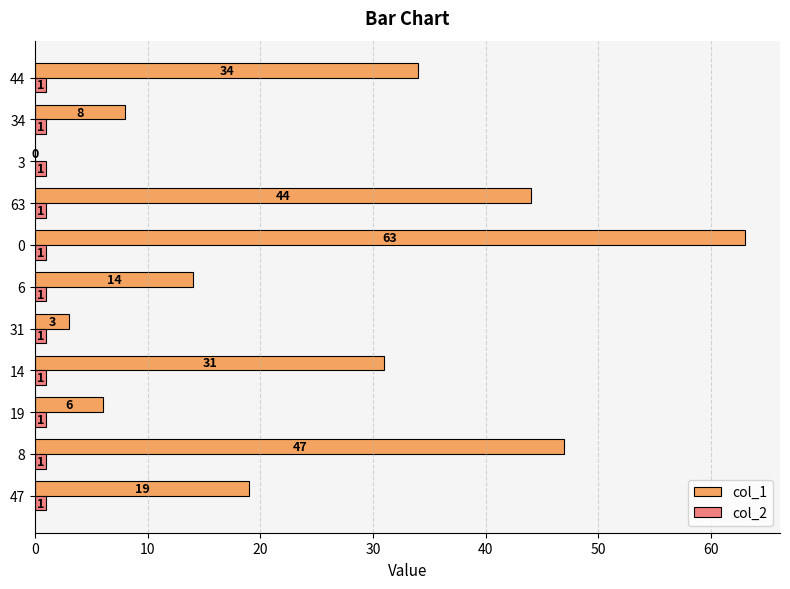

The col_2 series shows 1 at 34. True or false?

True